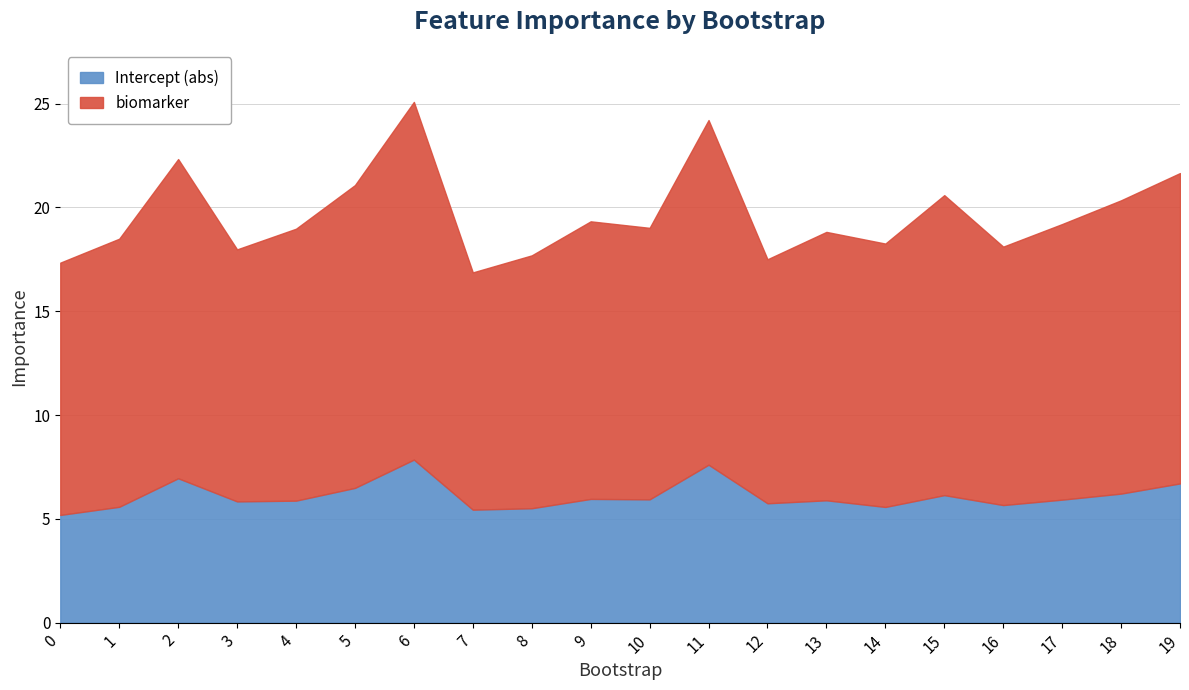

True or false: biomarker and Intercept intersect in this chart.

False